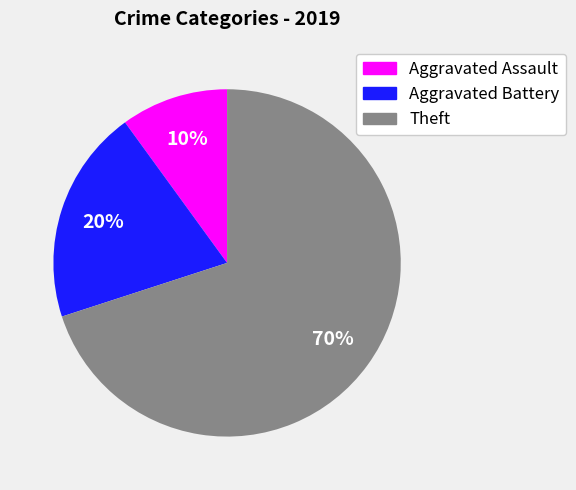

What percentage is the Aggravated Assault slice, to the nearest percent?

10%